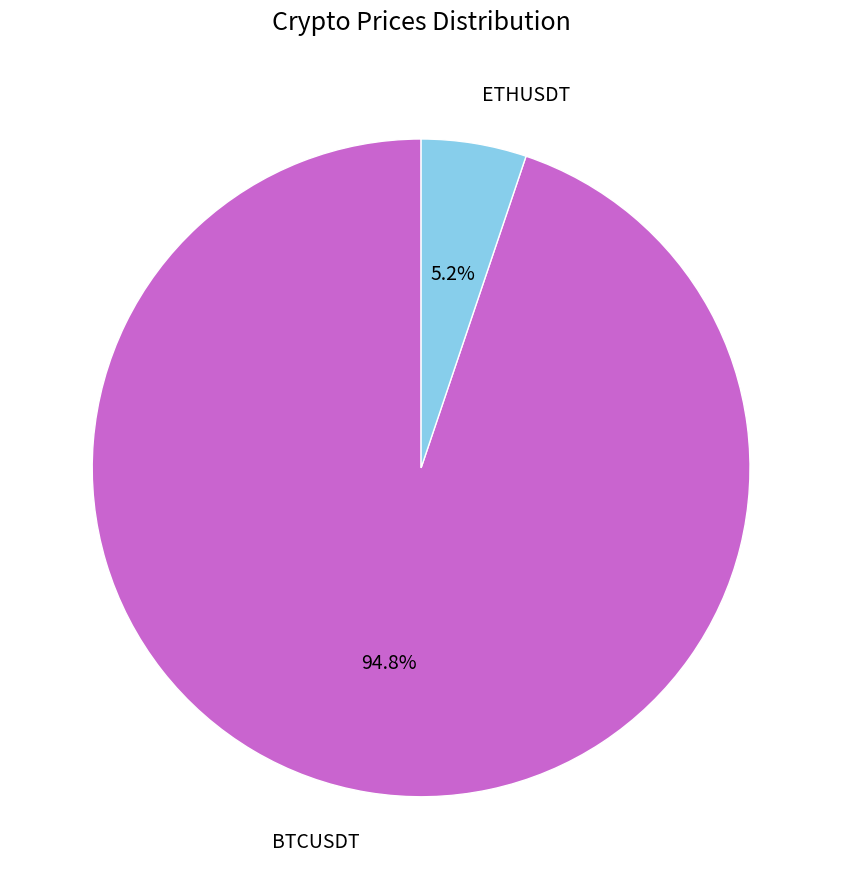

Which has a higher value, BTCUSDT or ETHUSDT?

BTCUSDT